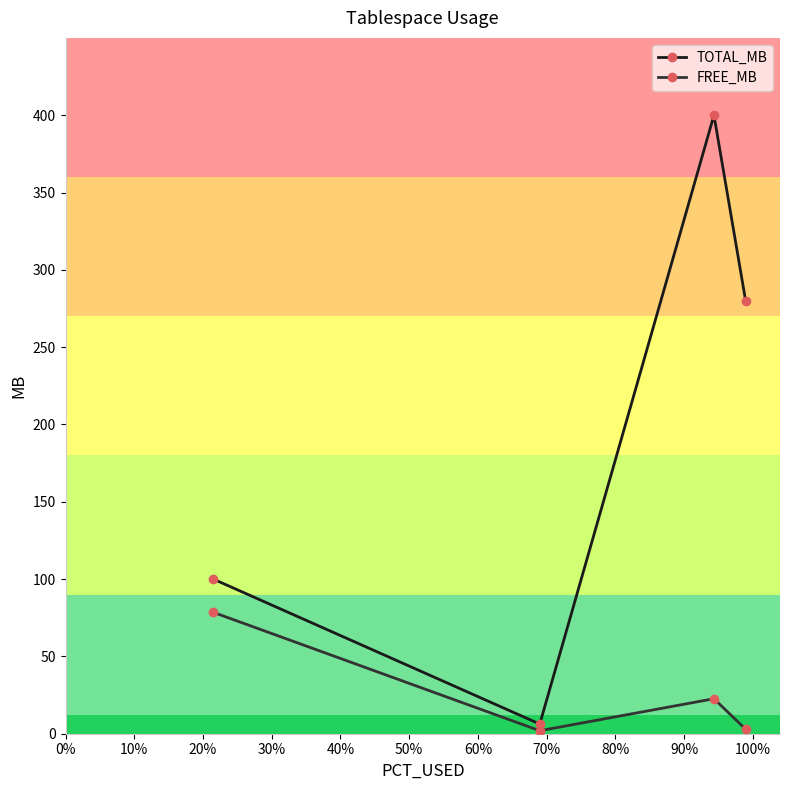

How many interior local valleys does the TOTAL_MB series have?

1